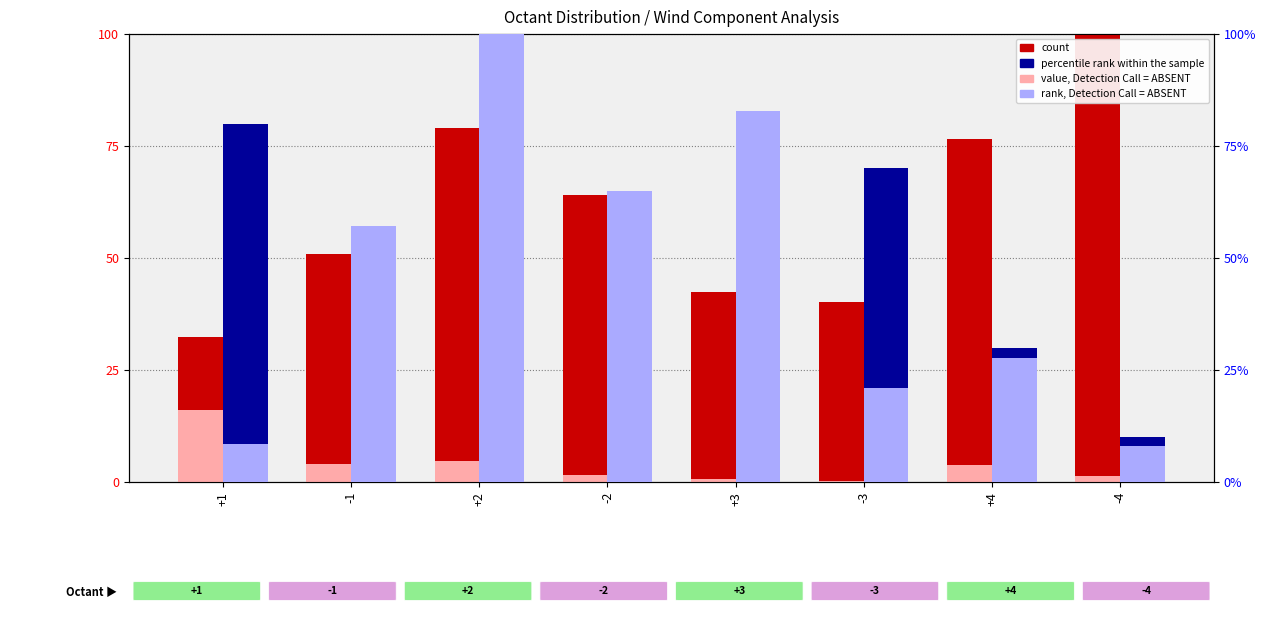

The value, Detection Call = ABSENT series shows 0.2 at +3. True or false?

False